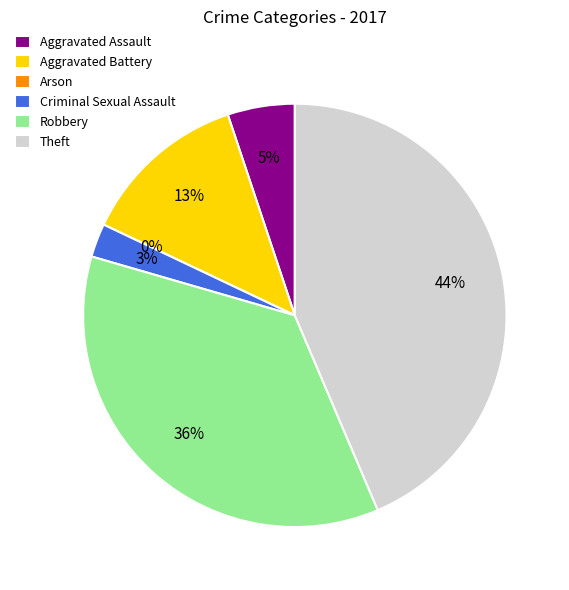

Is there a majority slice in this chart?

No